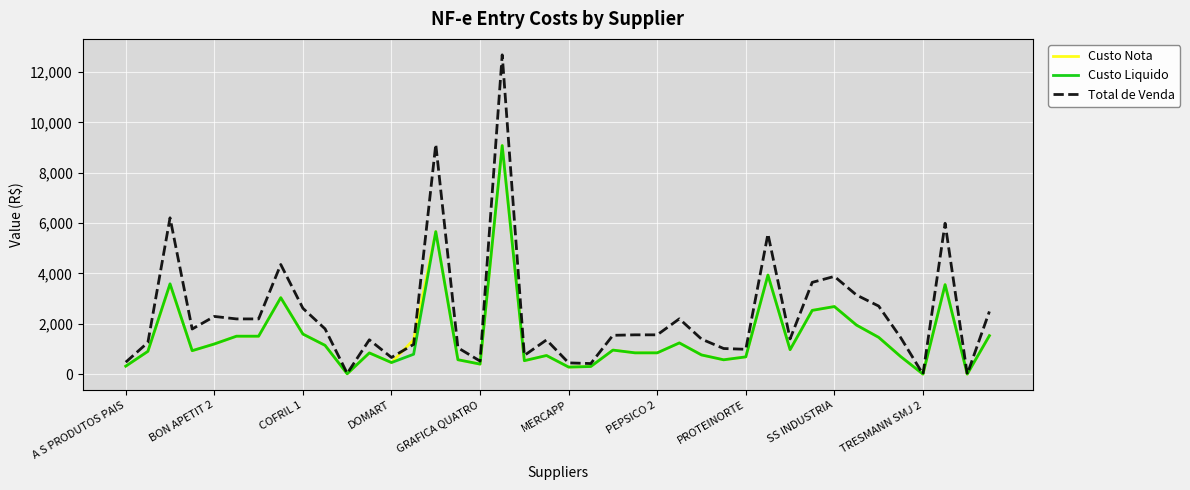

Which series has the largest total across all categories?

Total de Venda